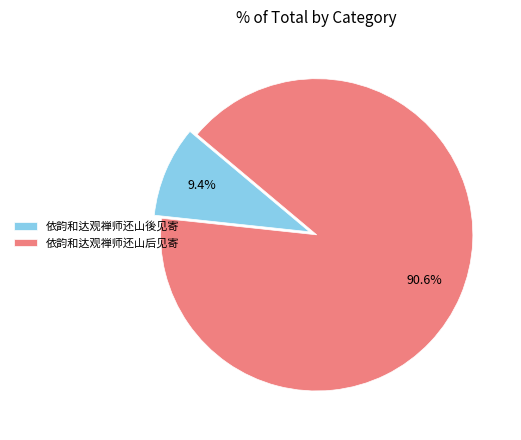

Approximately how many times larger is the value at 依韵和达观禅师还山后见寄 compared to 依韵和达观禅师还山後见寄?

9.6